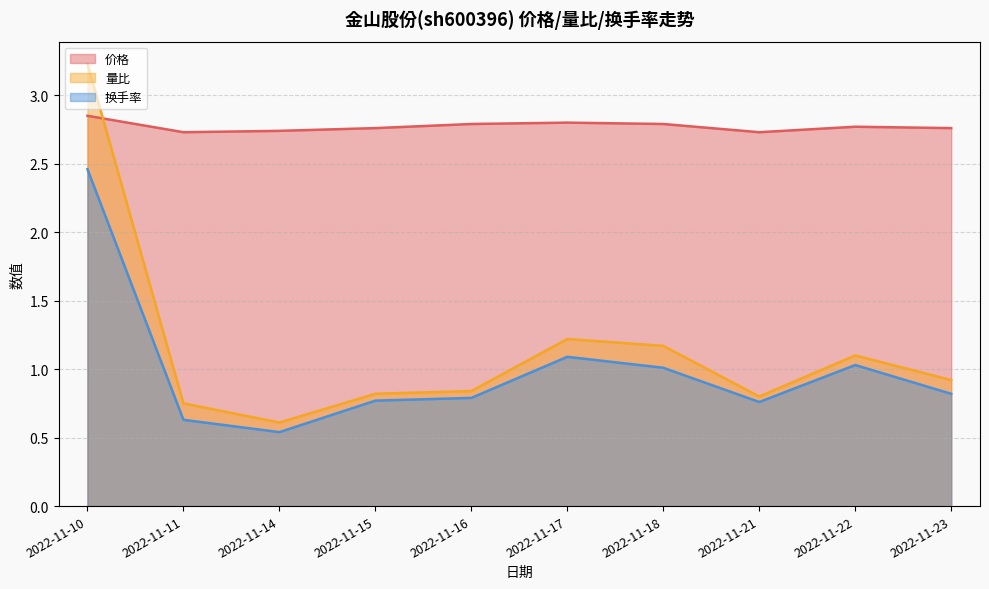

What are all the series names shown in the legend?

价格, 量比, 换手率